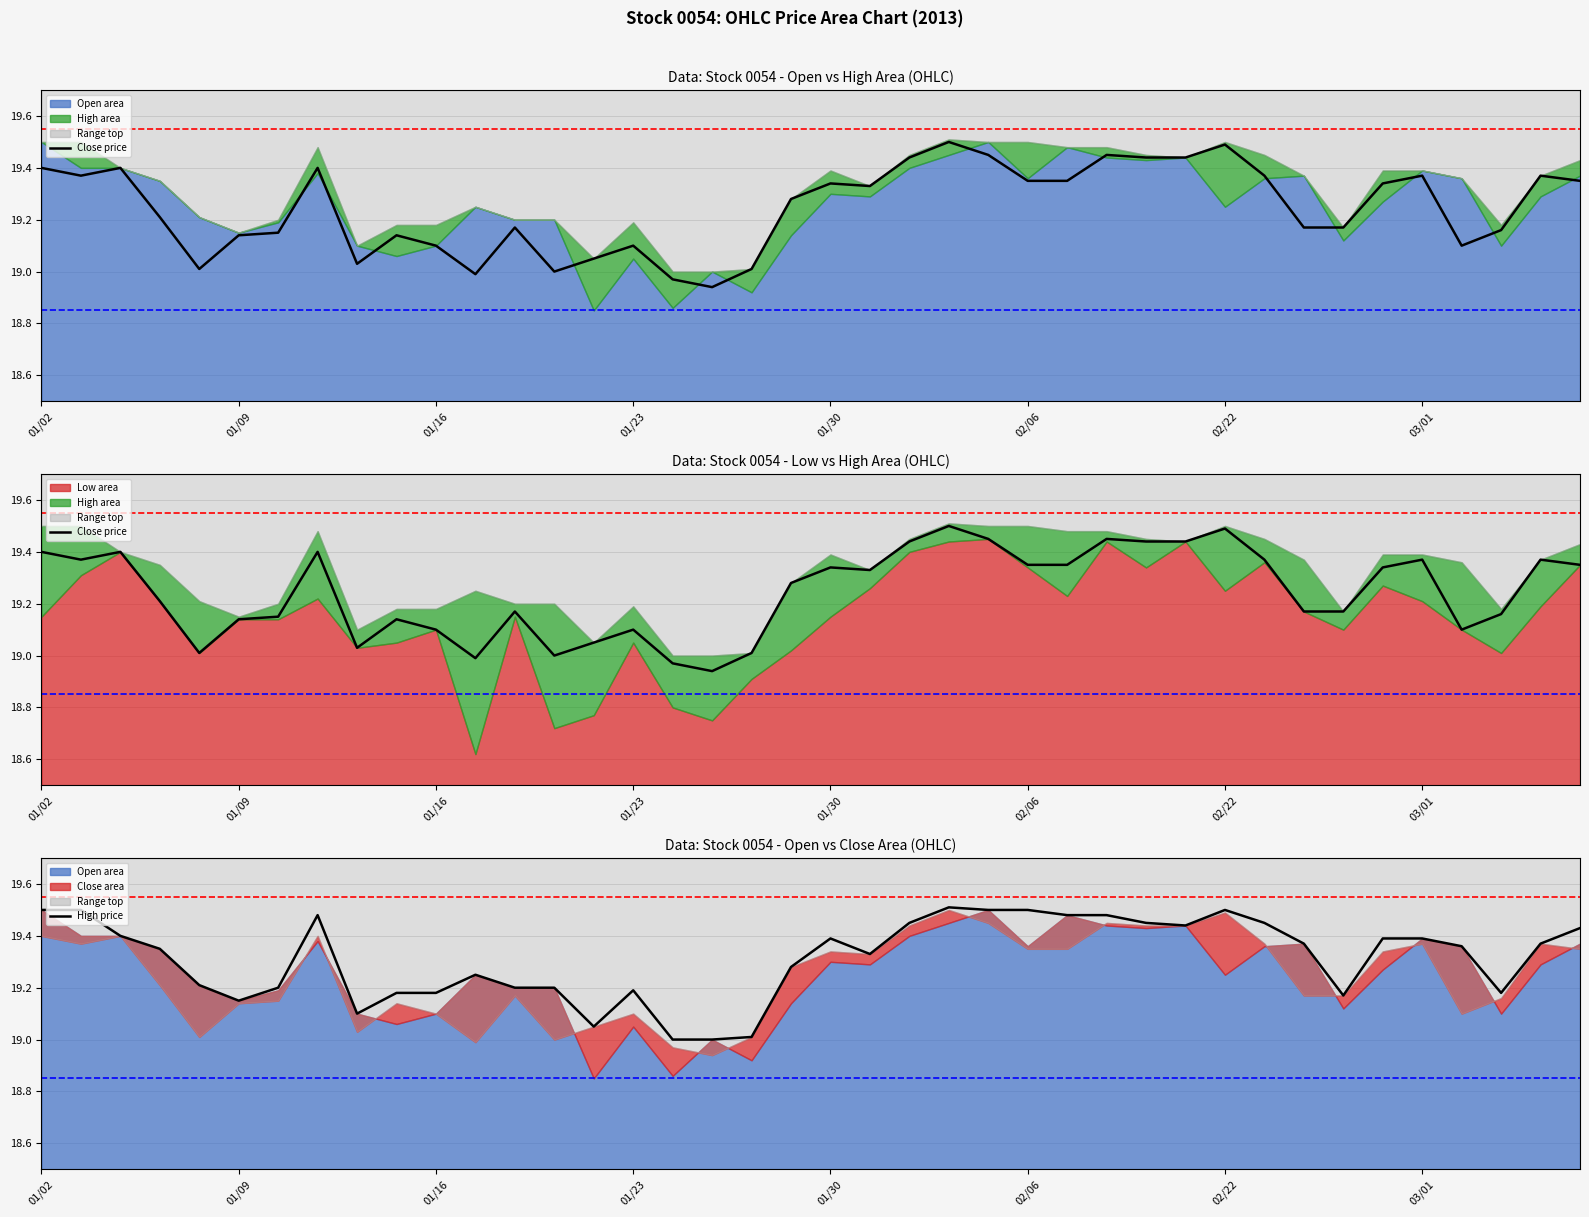

What is the sum of the High (line) values at 32 and 10?

38.5